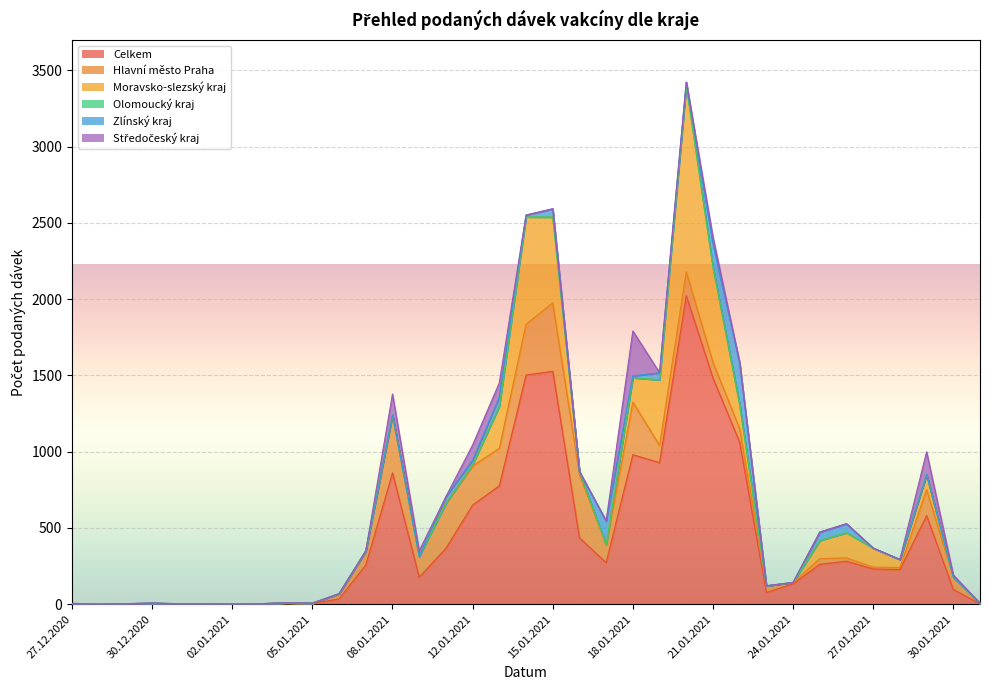

Where is the first local maximum for Olomoucký kraj?

07.01.2021